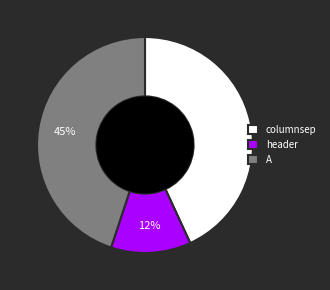

To the nearest percent, what is the average slice percentage?

33%